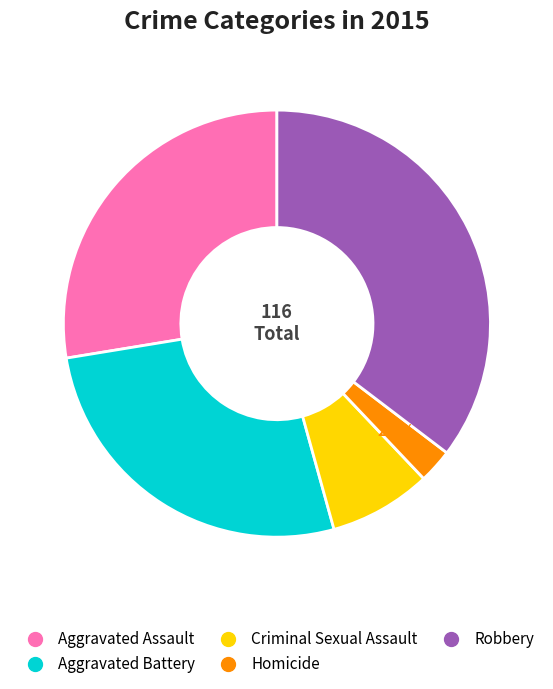

Count the number of slices in the pie.

5